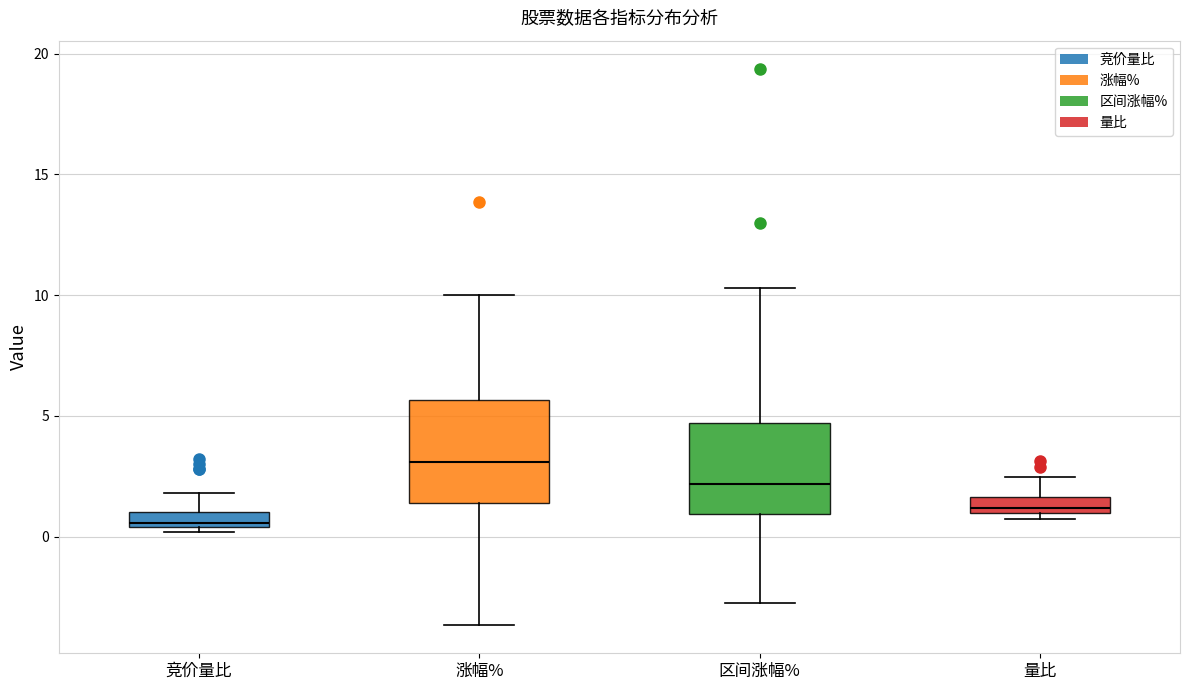

Which box is the tallest, from its lower edge to its upper edge?

涨幅%